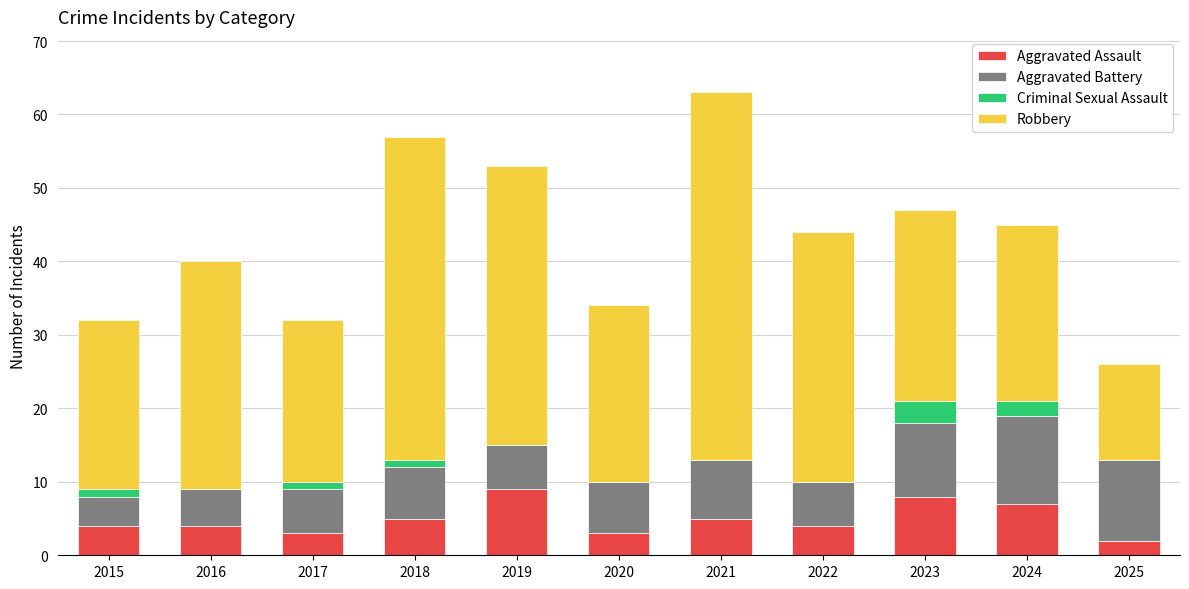

What is the maximum value for Aggravated Assault?

9